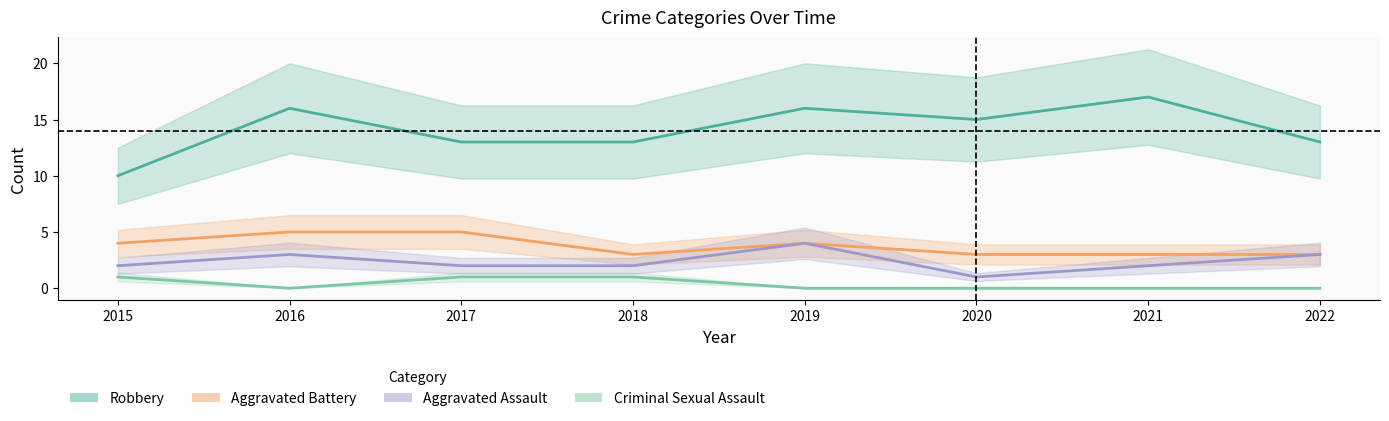

What are all the series names shown in the legend?

Aggravated Assault, Aggravated Battery, Criminal Sexual Assault, Robbery